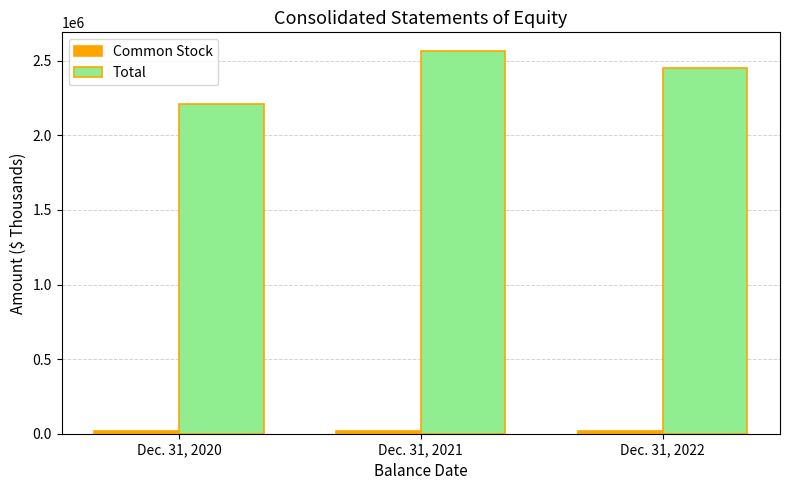

The value of Total at Dec. 31, 2022 is 3849288. True or false?

False